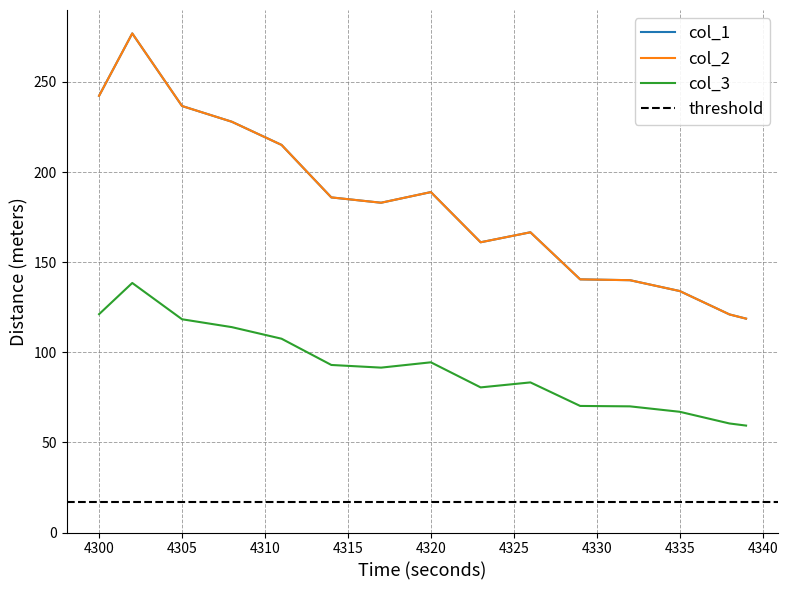

Does the chart have visible grid lines?

Yes